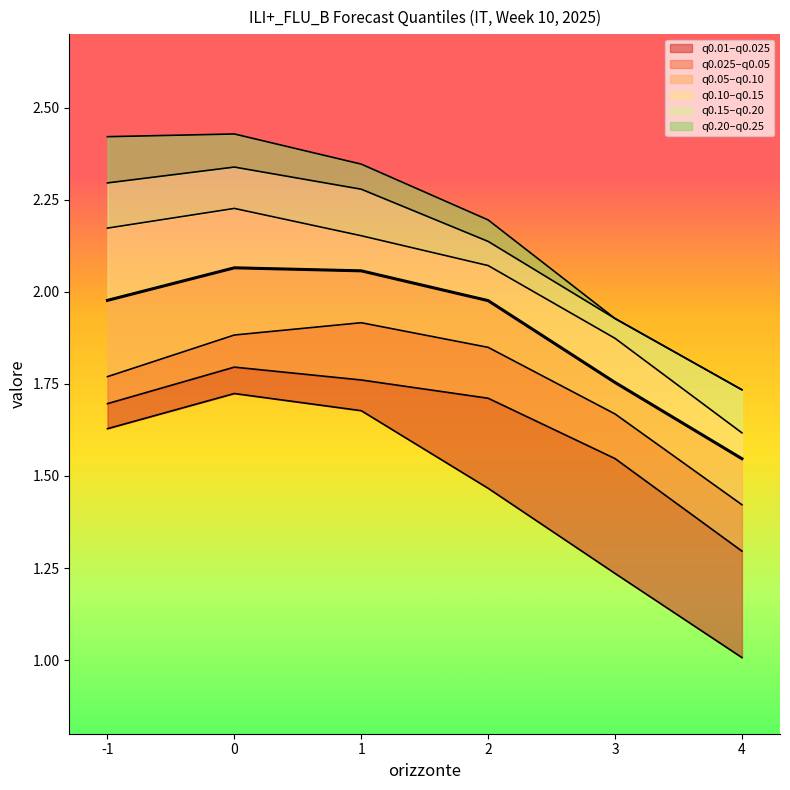

How many interior local peaks (higher than both neighbors) does the data have?

1